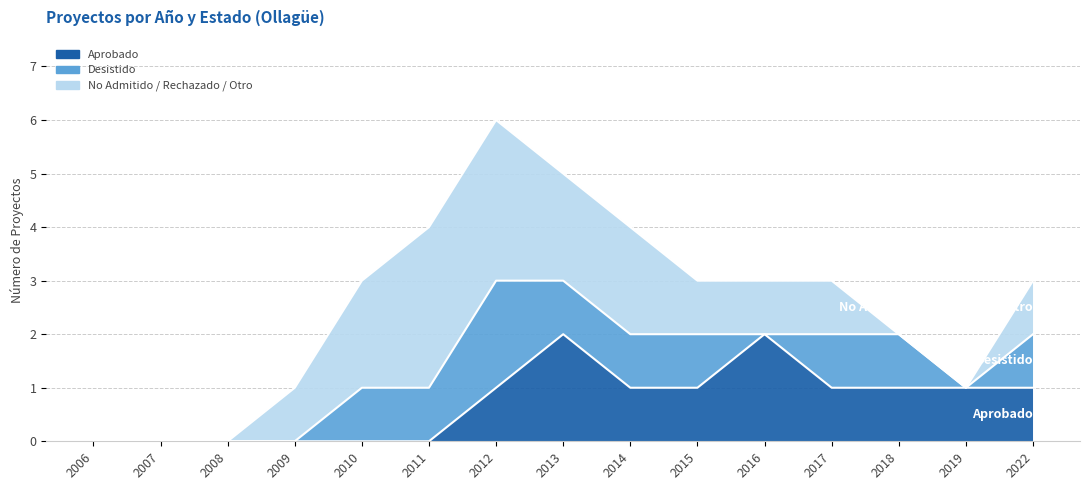

Reading left to right, transcribe all the data shown in this chart.

Aprobado: 2006=0	2007=0	2008=0	2009=0	2010=0	2011=0	2012=1	2013=2	2014=1	2015=1	2016=2	2017=1	2018=1	2019=1	2022=1
Desistido: 2006=0	2007=0	2008=0	2009=0	2010=1	2011=1	2012=2	2013=1	2014=1	2015=1	2016=0	2017=1	2018=1	2019=0	2022=1
No Admitido / Rechazado / Otro: 2006=0	2007=0	2008=0	2009=1	2010=2	2011=3	2012=3	2013=2	2014=2	2015=1	2016=1	2017=1	2018=0	2019=0	2022=1